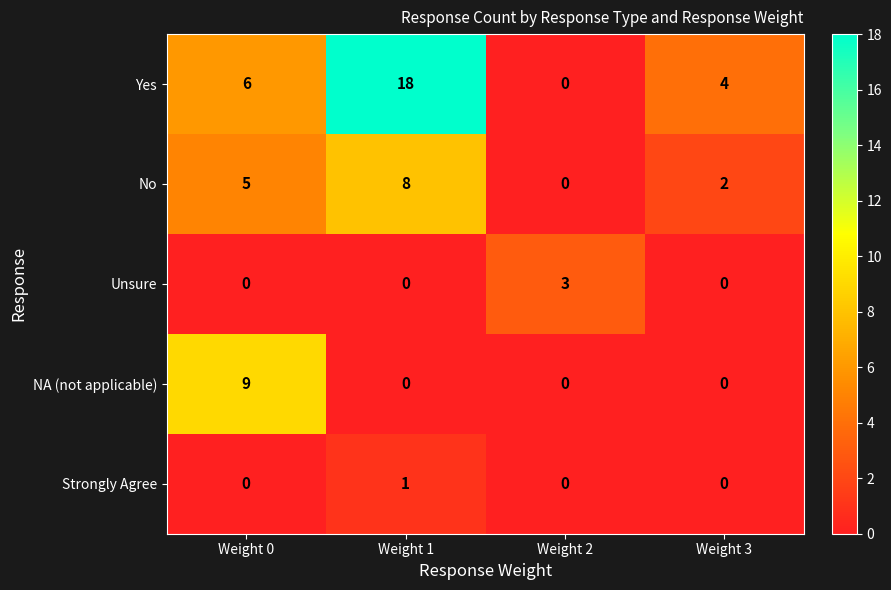

How many data points does each series have?

4